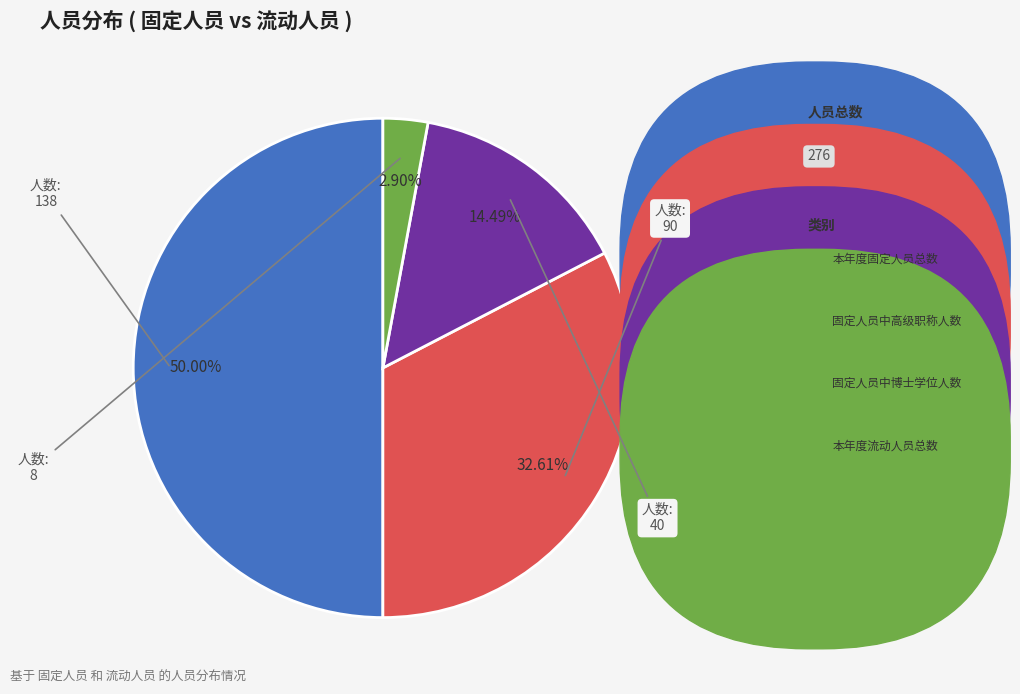

To the nearest percent, what is the difference between the 本年度固定人员总数 and 固定人员中博士学位人数 slice percentages?

36%